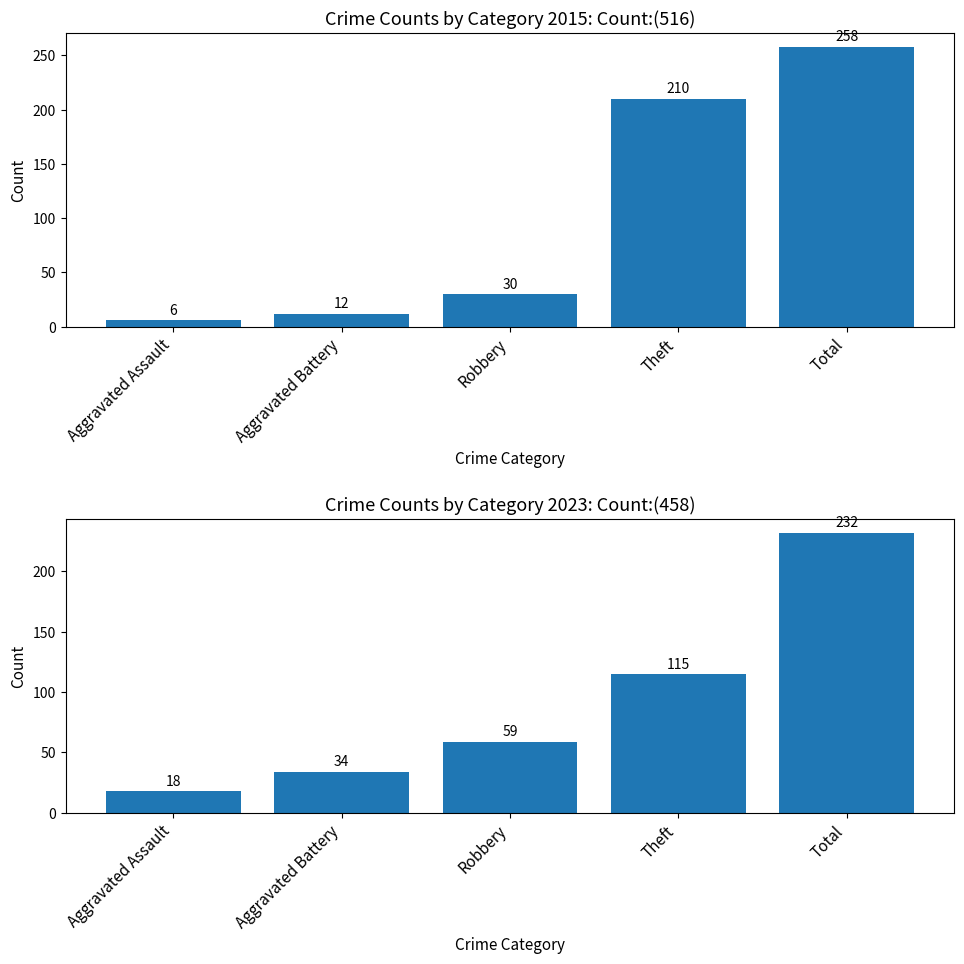

Reading left to right, transcribe all the data shown in this chart.

2015: 6	12	30	210	258
2023: 18	34	59	115	232